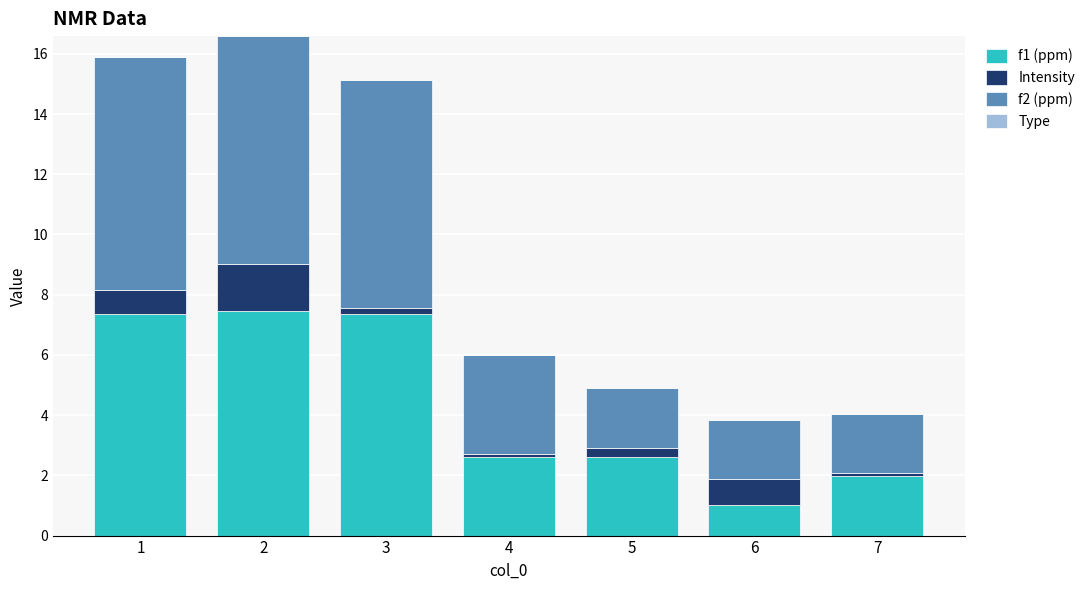

The value of f1 (ppm) at 2 is 9.7. True or false?

False